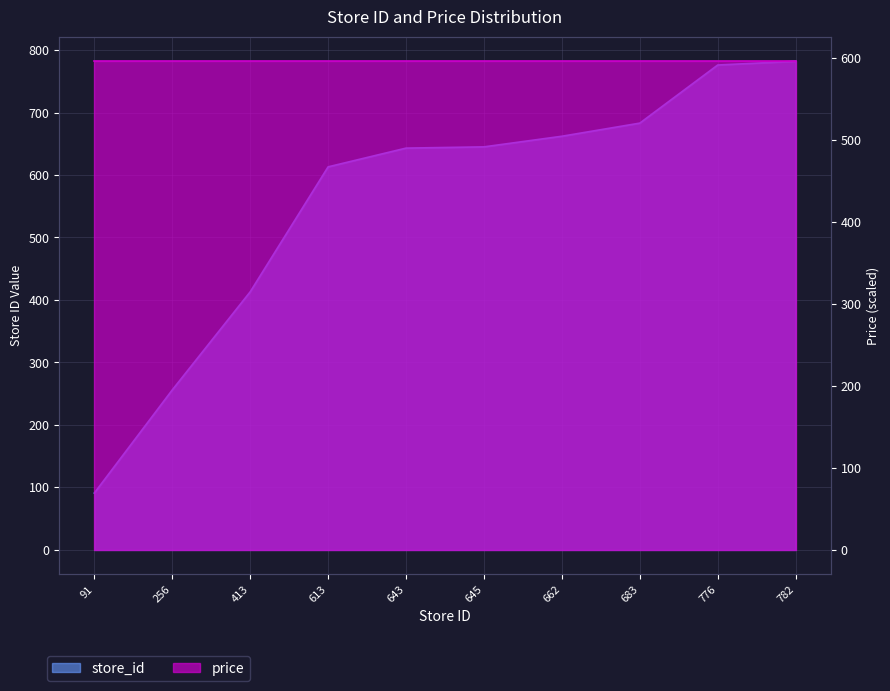

Does the chart display data point markers on the line(s)?

No